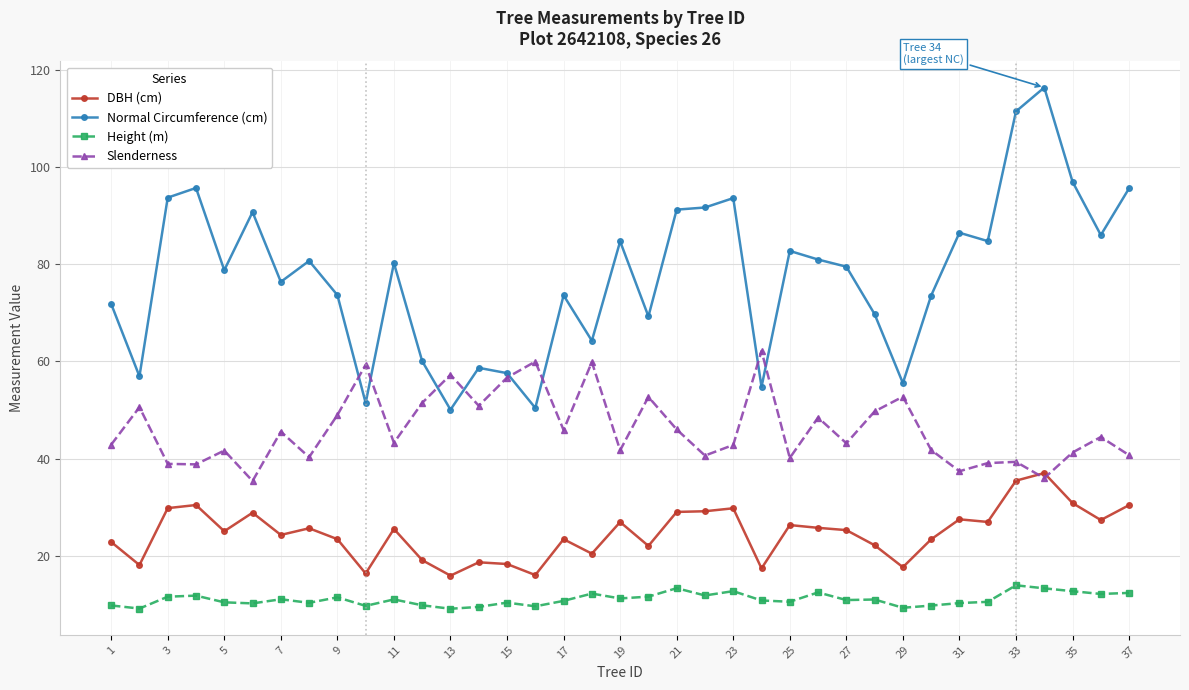

List the series in order of their peak value, highest first.

Normal Circumference (cm), Slenderness, DBH (cm), Height (m)